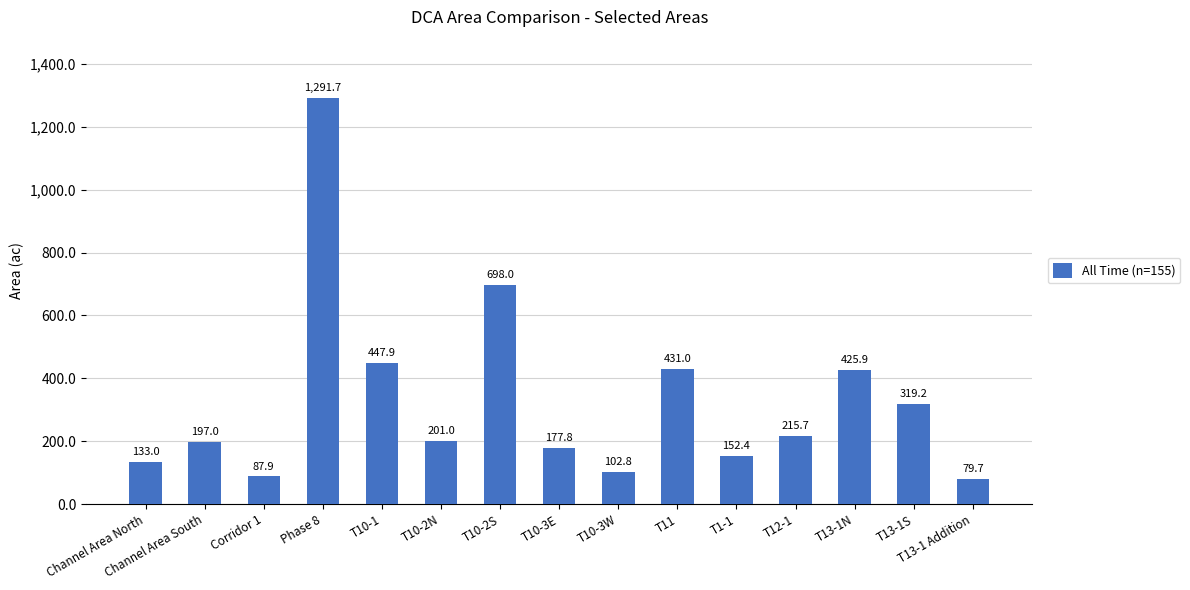

Does the chart contain stacked bars?

No